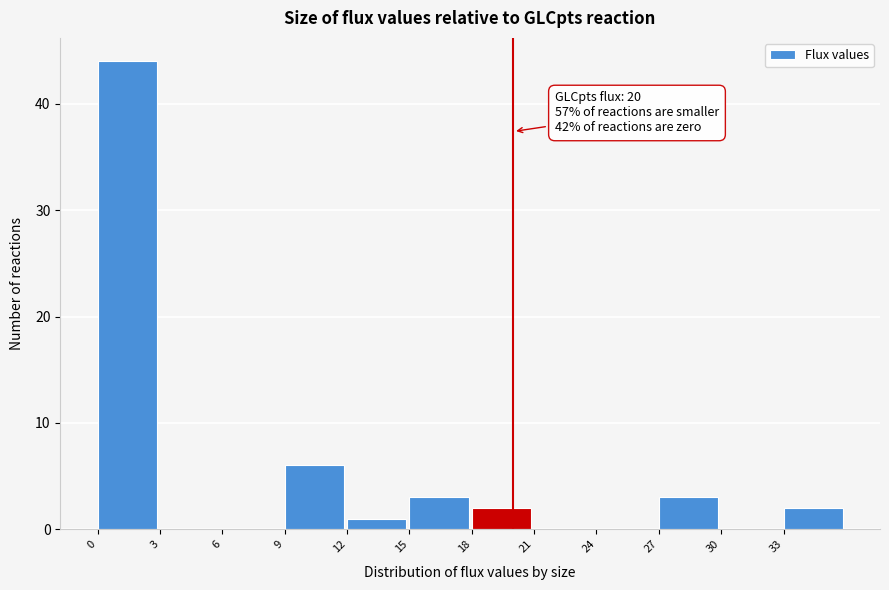

Which range on the x-axis has the tallest bar?

0 to 3